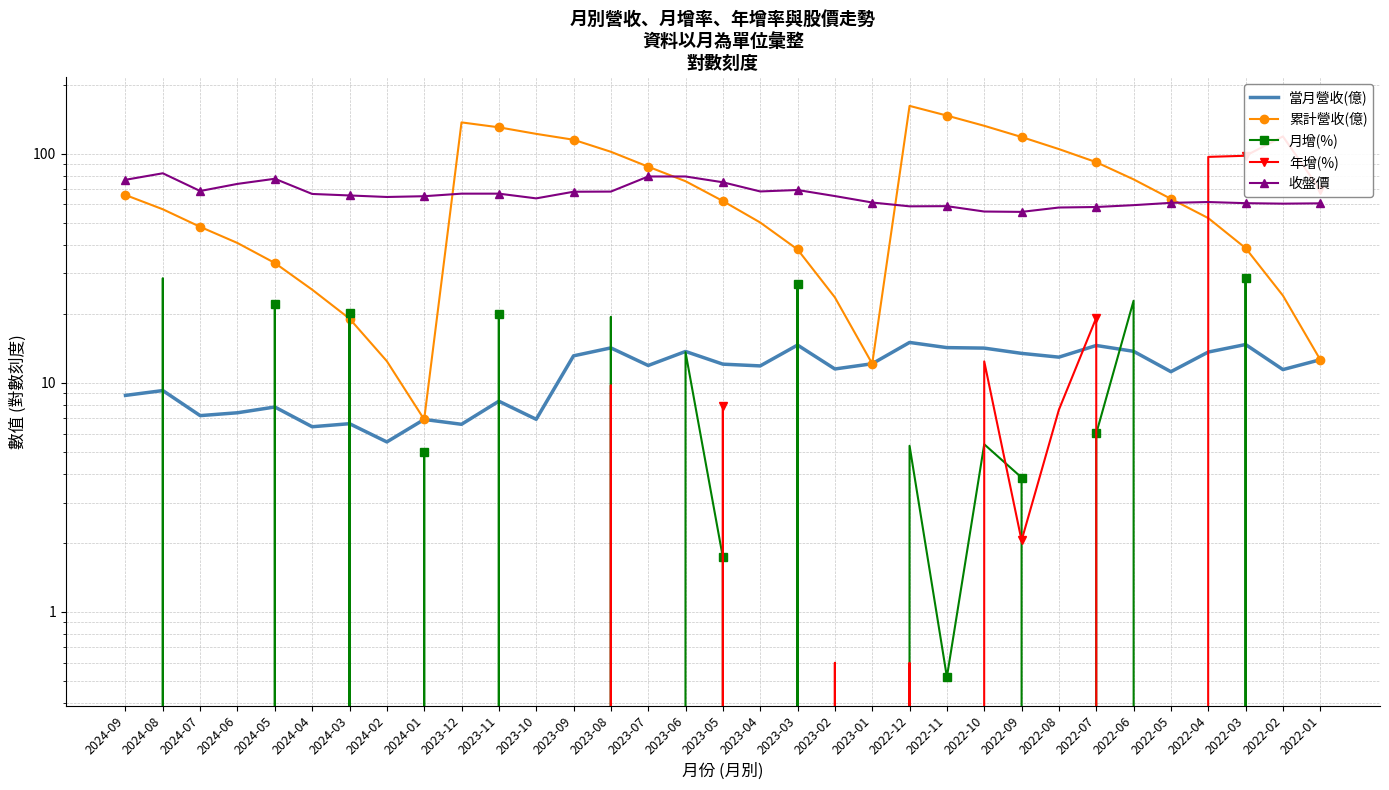

Reading left to right, extract all data points from this chart.

當月營收(億): 8.8	9.2	7.2	7.4	7.8	6.4	6.6	5.5	6.9	6.6	8.3	6.9	13.1	14.2	11.9	13.7	12.1	11.8	14.6	11.5	12.1	15.0	14.2	14.2	13.4	12.9	14.6	13.7	11.2	13.6	14.7	11.4	12.6
累計營收(億): 66.0	57.2	47.9	40.7	33.3	25.5	19.1	12.4	6.9	136.9	130.3	122.0	115.0	101.9	87.7	75.8	62.1	50.1	38.2	23.6	12.1	161.6	146.6	132.3	118.2	104.7	91.8	77.2	63.5	52.3	38.7	24.0	12.6
月增(%): -4.8	28.6	-2.9	-5.6	22.0	-3.0	20.2	-20.2	5.0	-20.8	19.9	-47.2	-7.7	19.4	-13.1	13.6	1.7	-18.8	27.1	-5.1	-19.3	5.3	0.5	5.4	3.9	-11.0	6.0	22.8	-18.0	-7.2	28.6	-9.4	-15.4
年增(%): -32.8	-34.9	-39.6	-45.9	-35.0	-45.8	-54.6	-52.0	-42.9	-56.1	-41.6	-51.1	-2.4	9.8	-18.2	-0.2	7.9	-13.0	-0.5	0.6	-3.9	0.6	-1.1	12.4	2.0	7.6	19.2	-4.0	-2.8	96.8	97.9	118.9	69.3
收盤價: 76.9	82.1	68.7	73.8	77.7	66.7	65.7	64.7	65.2	66.9	66.9	63.8	68.2	68.3	79.5	79.5	75.0	68.4	69.4	65.3	61.2	58.9	59.0	55.9	55.7	58.2	58.5	59.6	61.0	61.5	60.8	60.5	60.7